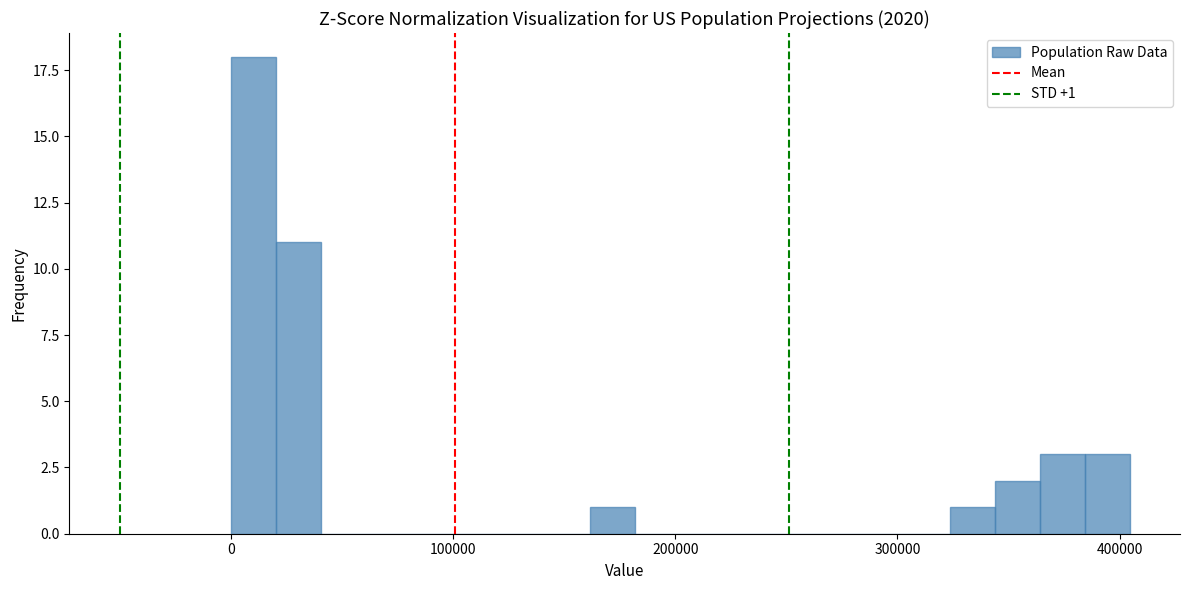

Read against the x-axis, roughly where is the centre of the tallest bar?

10000